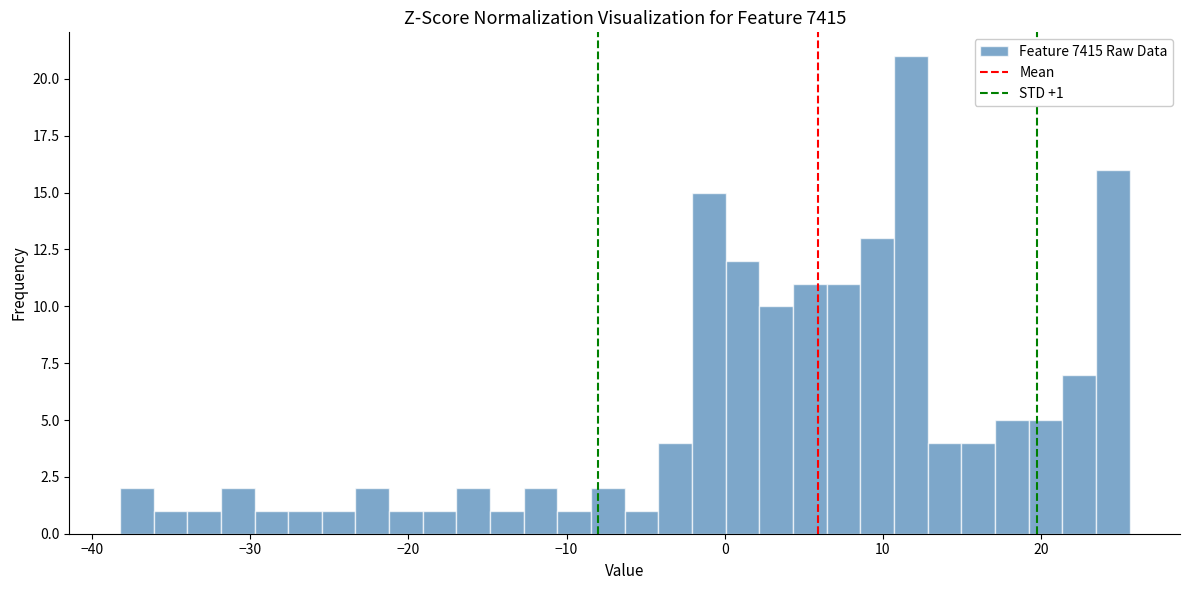

Read against the x-axis, roughly where is the centre of the tallest bar?

12